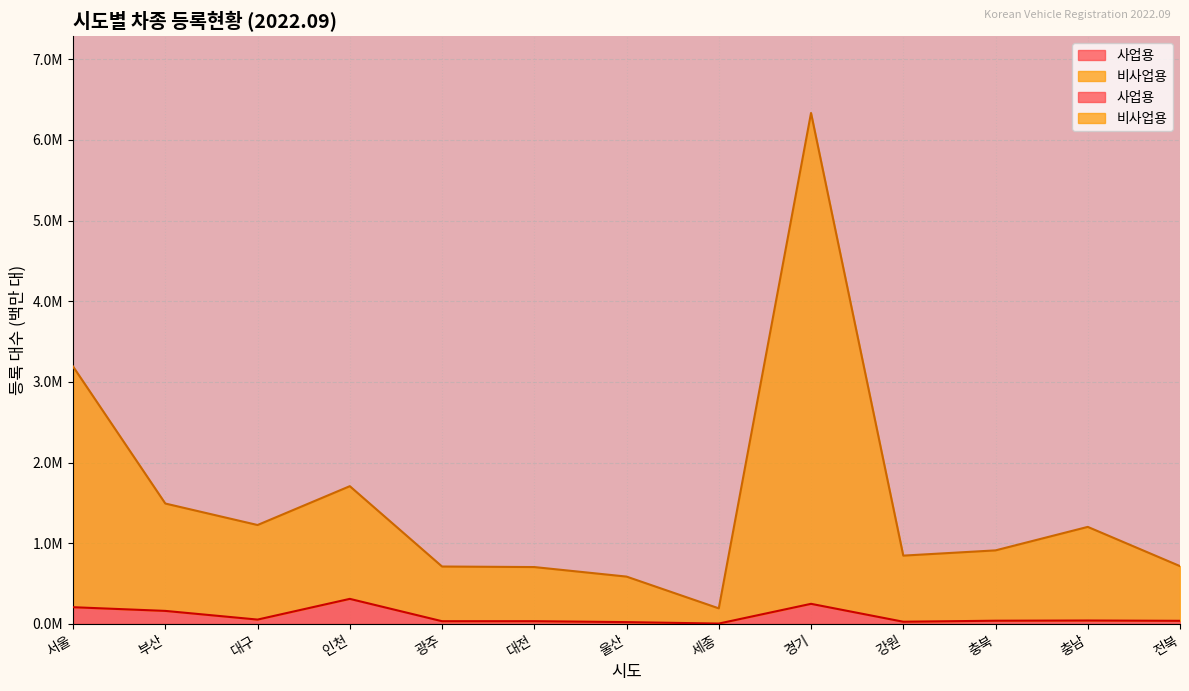

What is the maximum value for 비사업용?

6.3